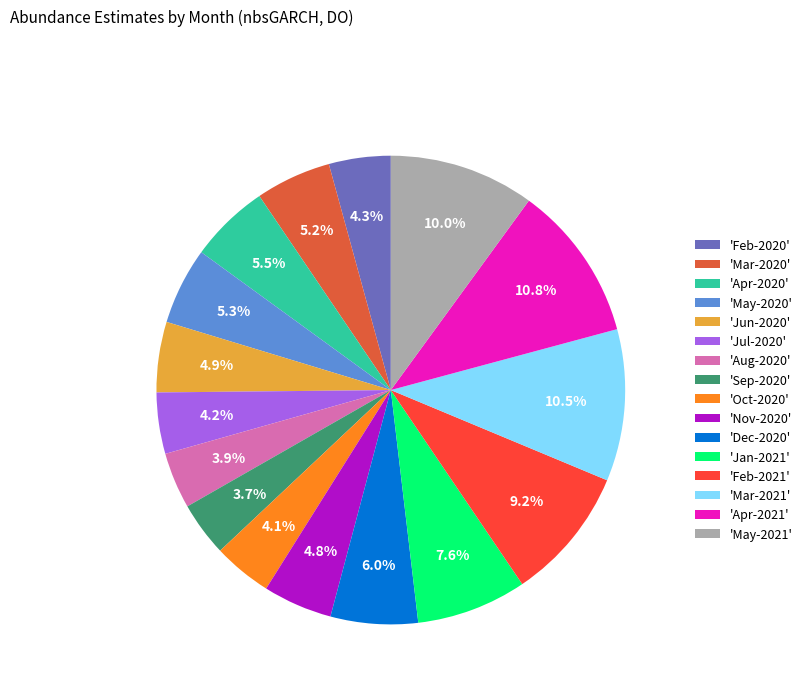

Approximately how many times larger is the value at 'Mar-2021' compared to 'Feb-2021'?

1.1